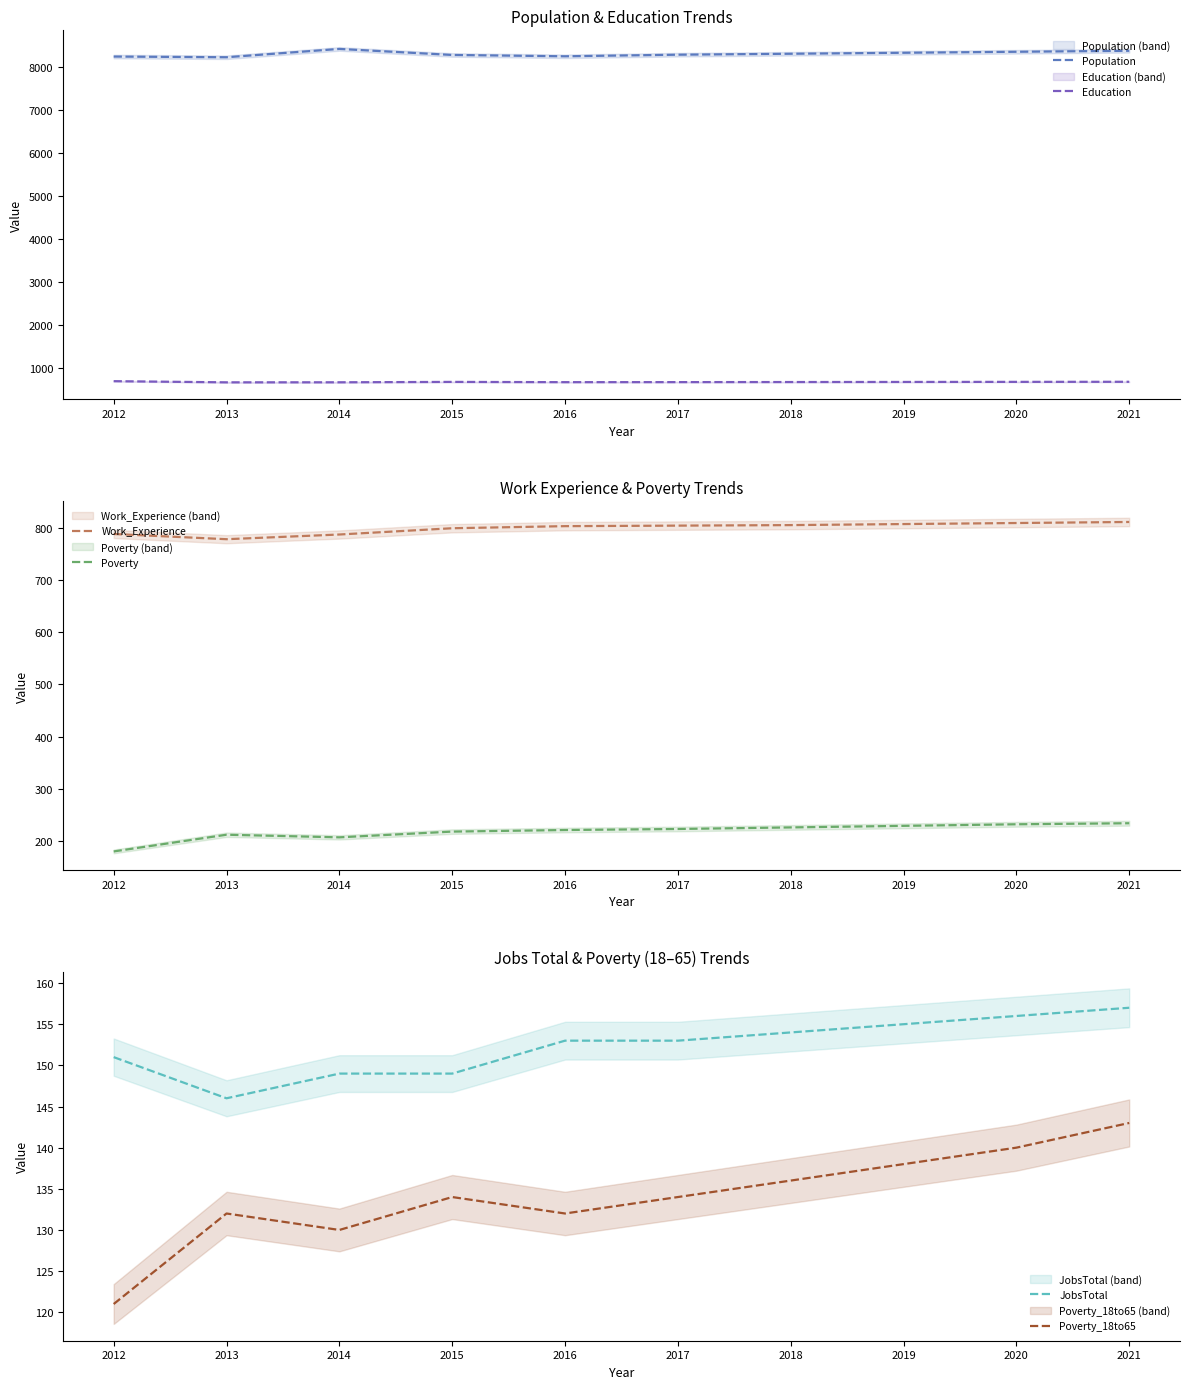

True or false: Education and Work_Experience cross at least once.

False